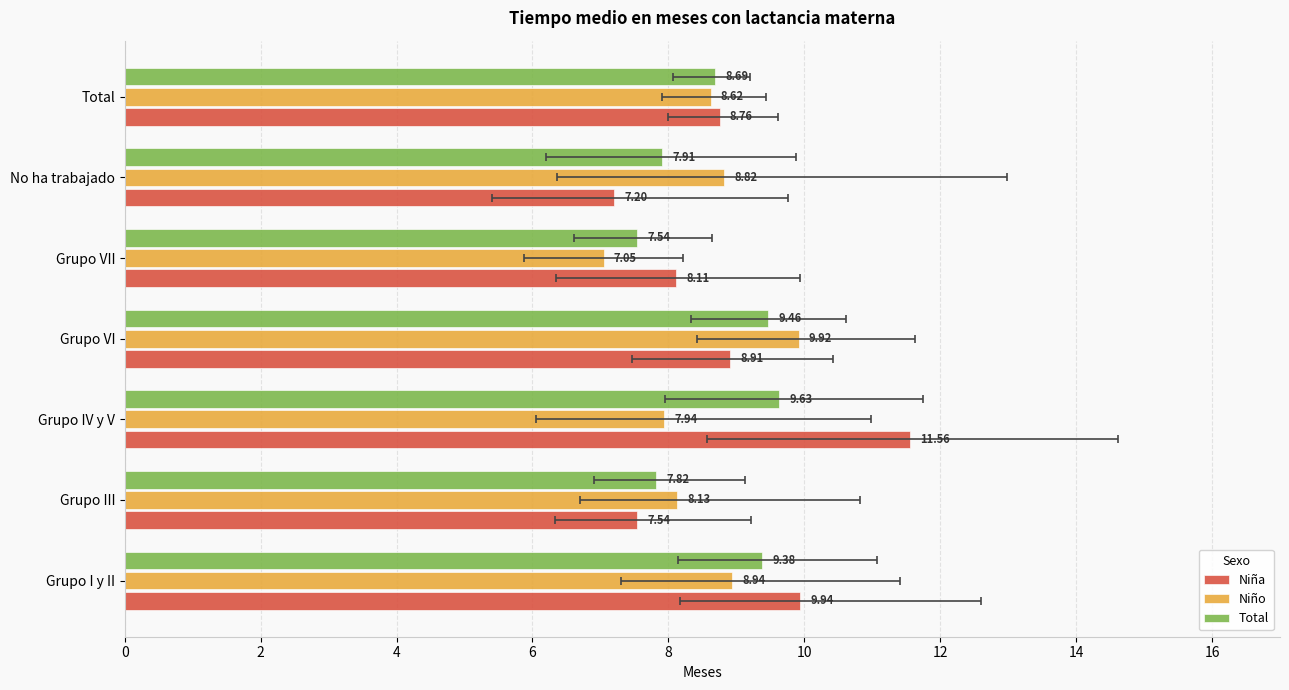

How many bars are there in each group?

3